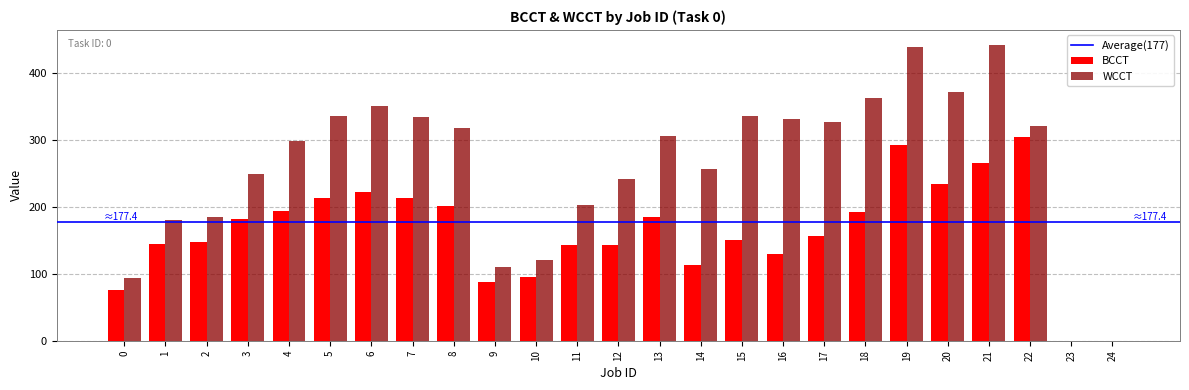

The BCCT series shows 169 at 21. True or false?

False